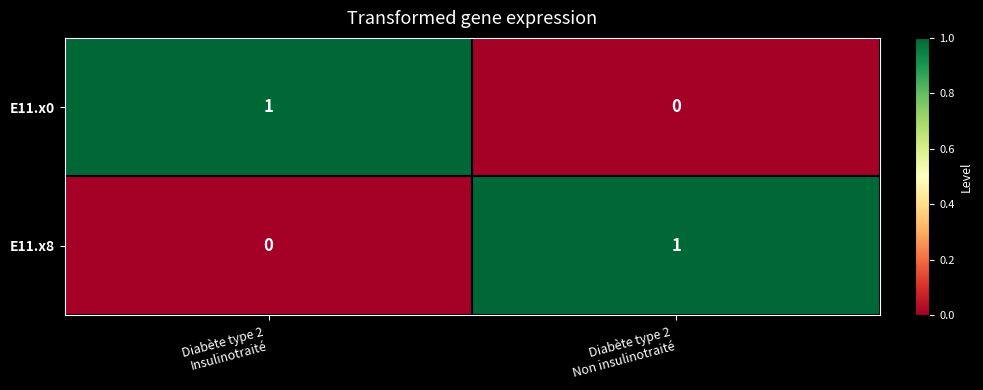

How many values in E11.x8 are above zero?

1